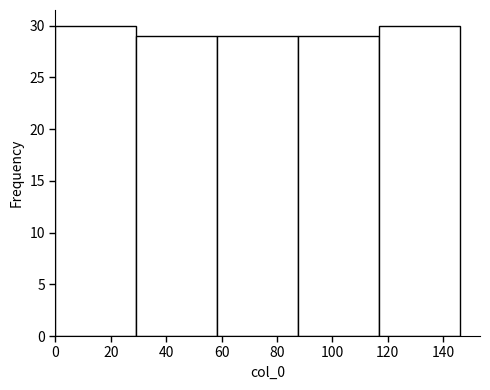

Reading left to right, transcribe this chart: for each bar, give the range it covers on the x-axis and its height. Neither the bar edges nor the heights are printed on the chart, so give them approximately, as read against the axes.

0.0 to 29.2: 30
29.2 to 58.4: 29
58.4 to 87.6: 29
87.6 to 116.8: 29
116.8 to 146.0: 30